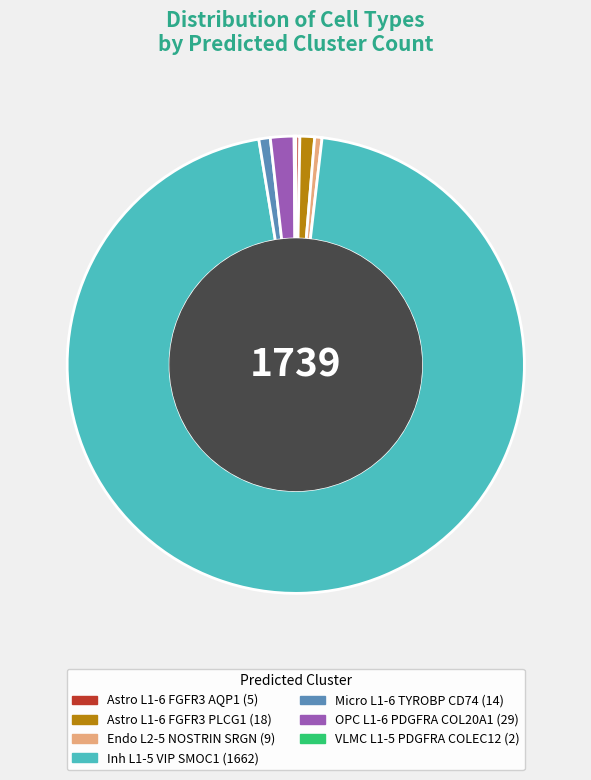

Between OPC L1-6 PDGFRA COL20A1 and Endo L2-5 NOSTRIN SRGN, which is larger?

OPC L1-6 PDGFRA COL20A1